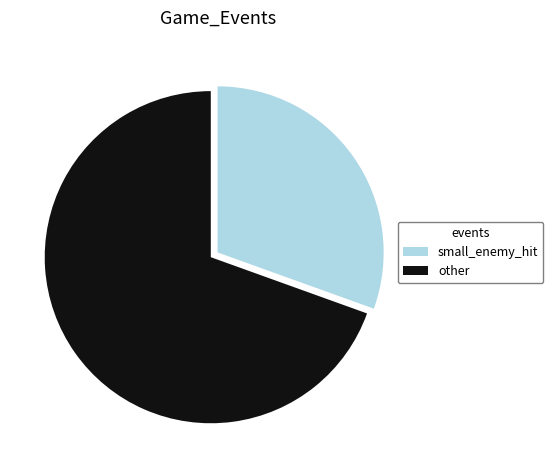

What is the smallest slice in the pie chart?

small_enemy_hit